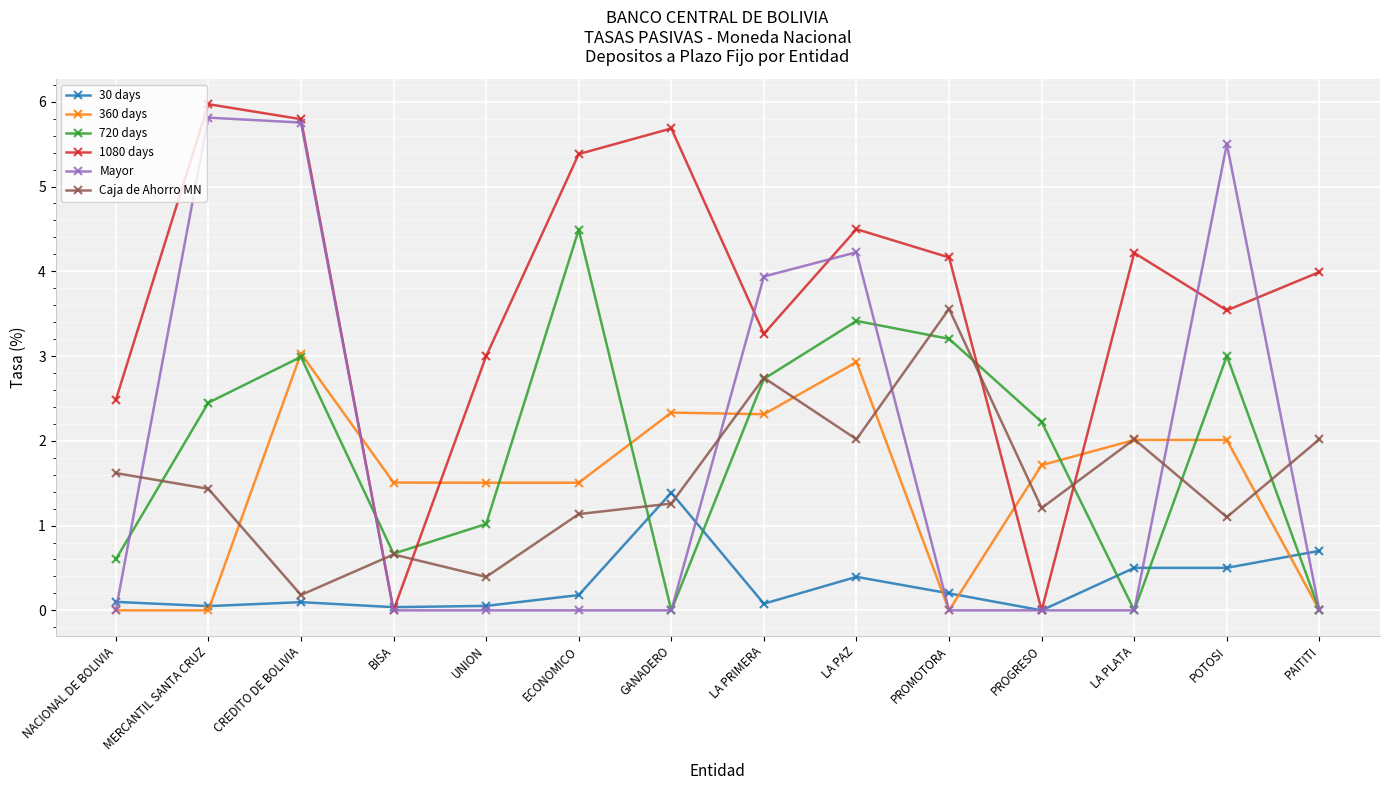

What is the label of the 6th point from the left?

ECONOMICO